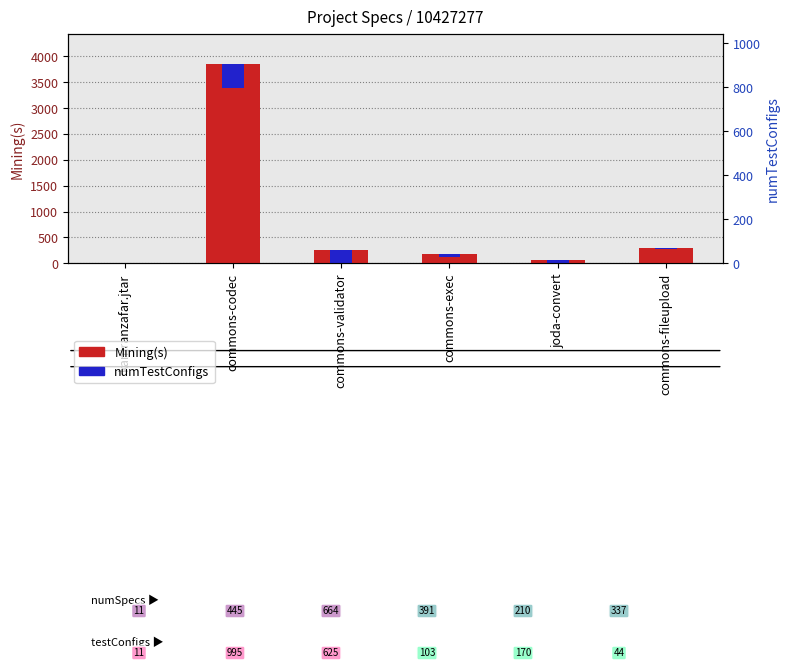

How many bars are there in each group?

2